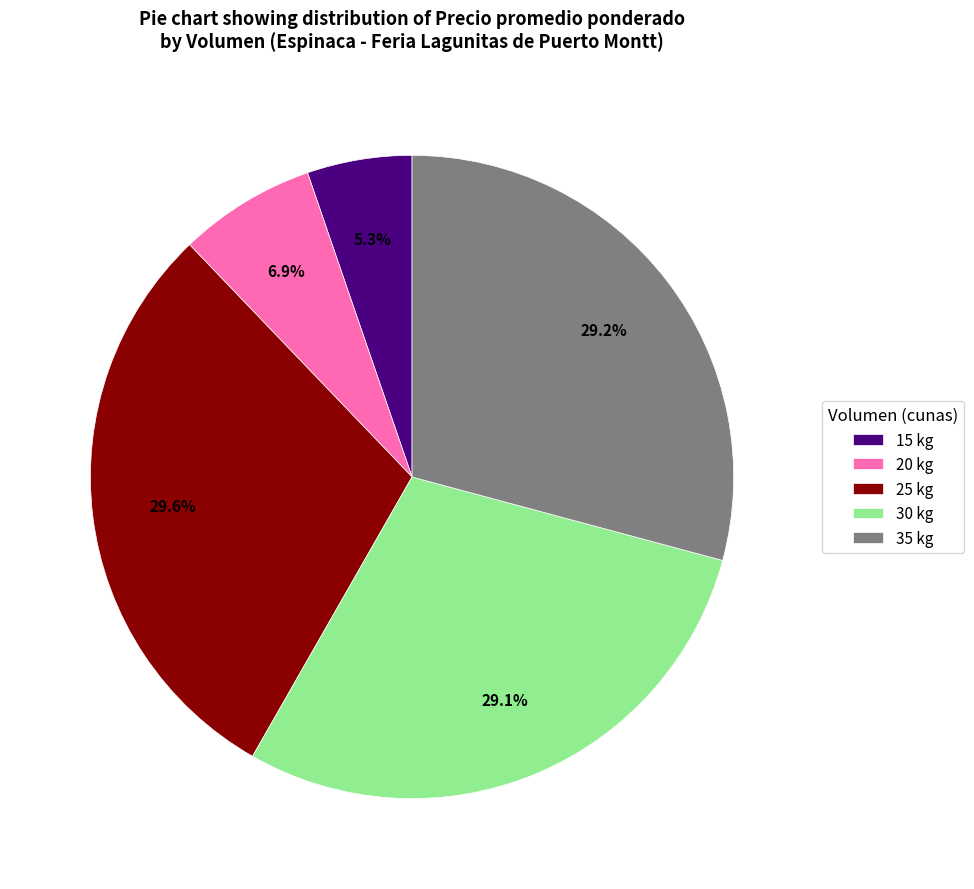

What is the ratio of the value at 30 kg to the value at 35 kg?

1.0